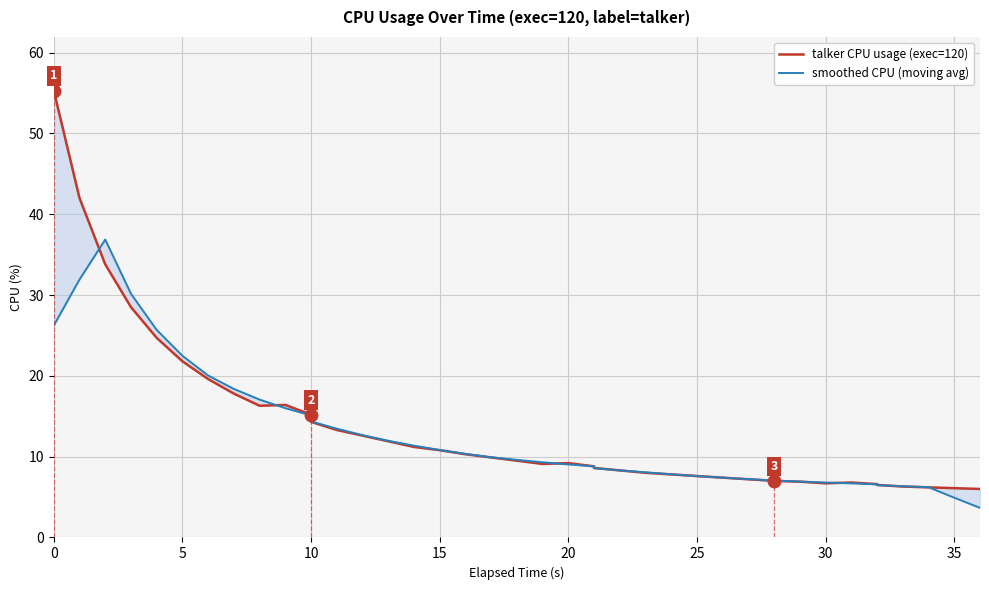

What are all the series names shown in the legend?

talker CPU usage (exec=120), smoothed CPU (moving avg)